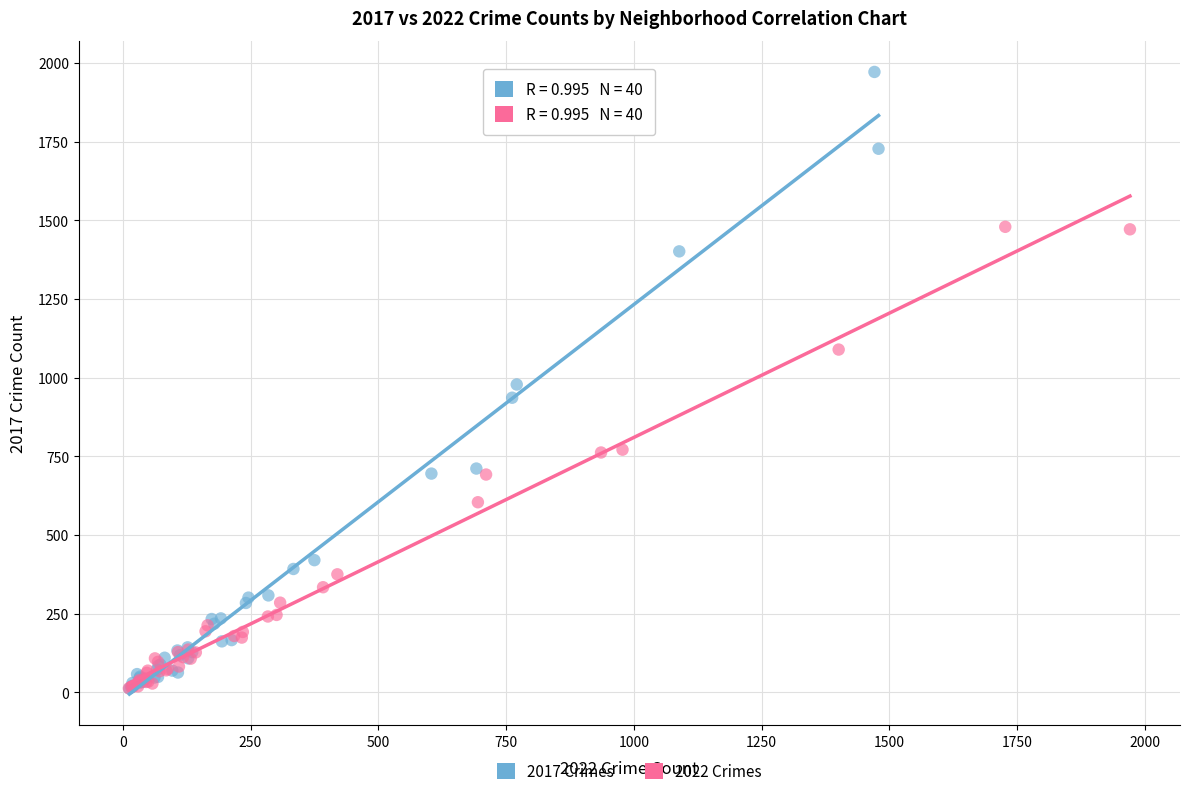

Which series contains the highest Y value?

2017 Crimes